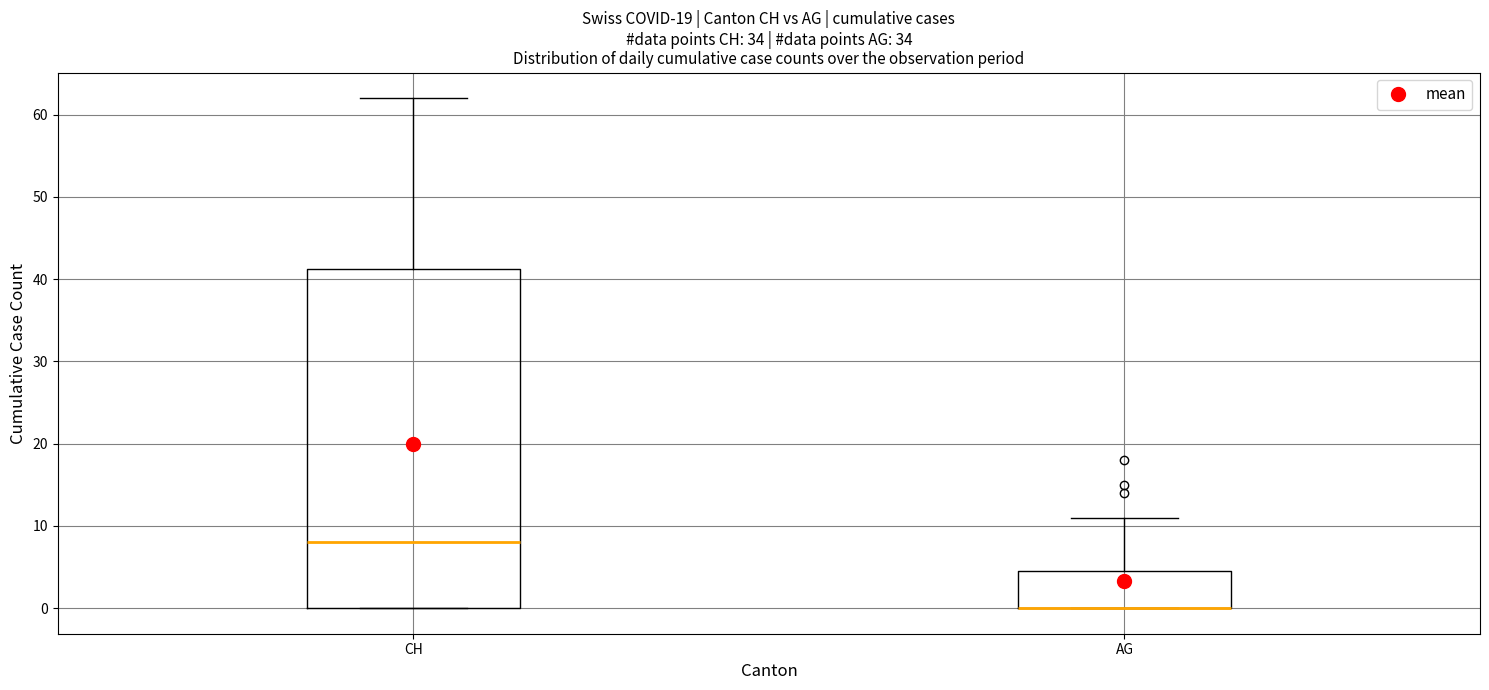

Reading left to right, transcribe this box plot: for each box, give where its median line is, the range the box spans, and where its two whiskers end, as read against the y-axis. The values are not printed on the chart, so give them approximately, as read against the axis.

CH: median 8, box 0 to 41, whiskers 0 to 62
AG: median 0 (drawn on the box's lower edge), box 0 to 5, whiskers 0 to 11